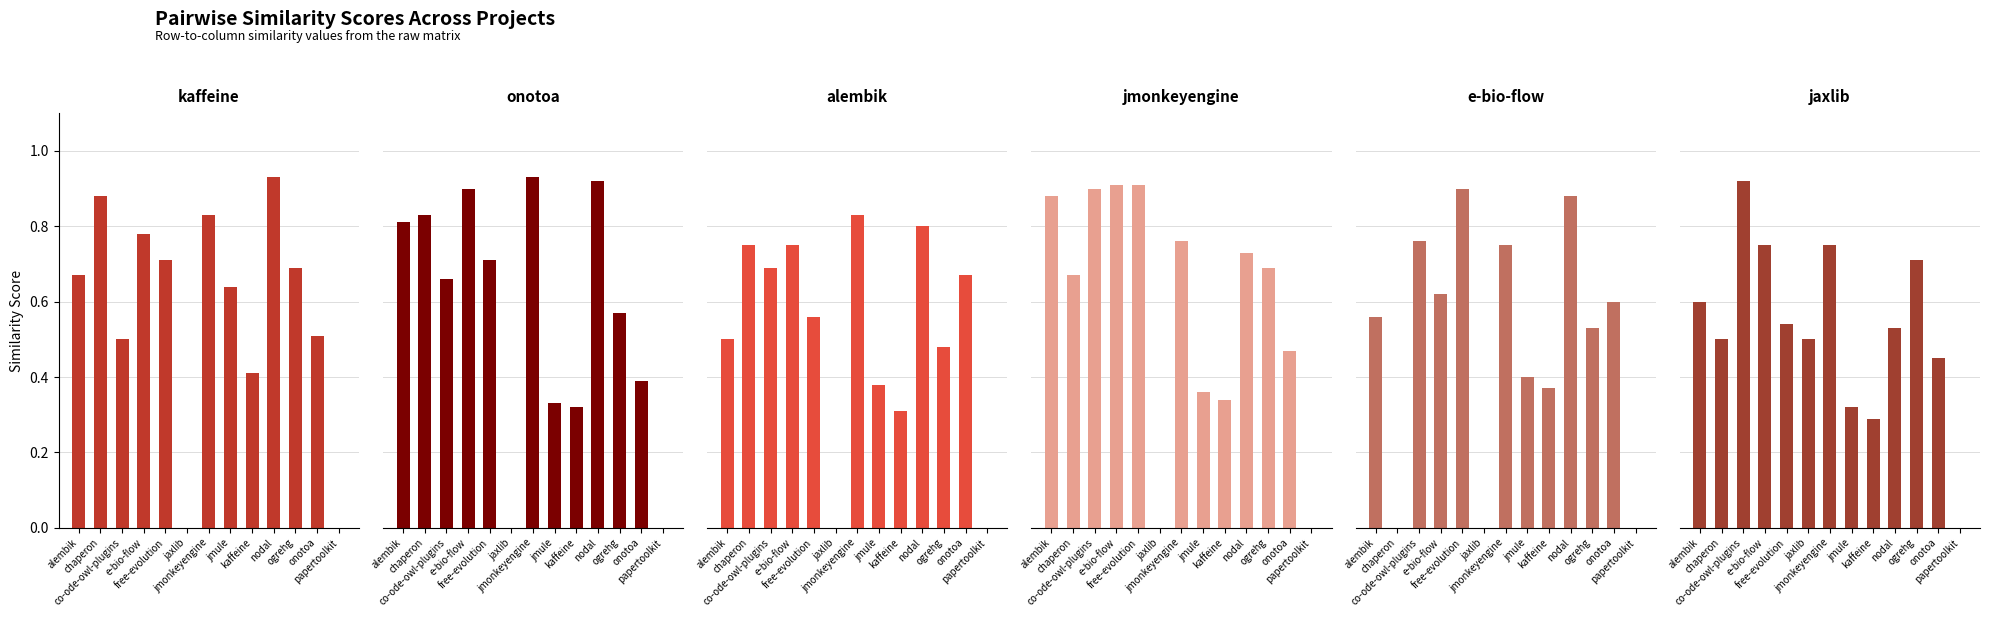

True or false: jmonkeyengine.csv has a value of 0.4 at nodal.

False